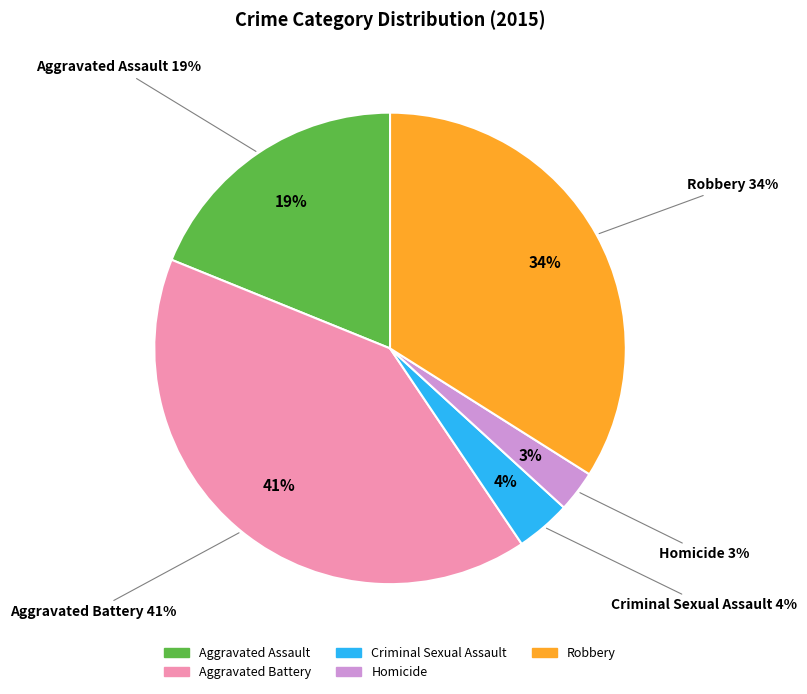

To the nearest percent, what is the combined percentage of Criminal Sexual Assault and Robbery?

38%